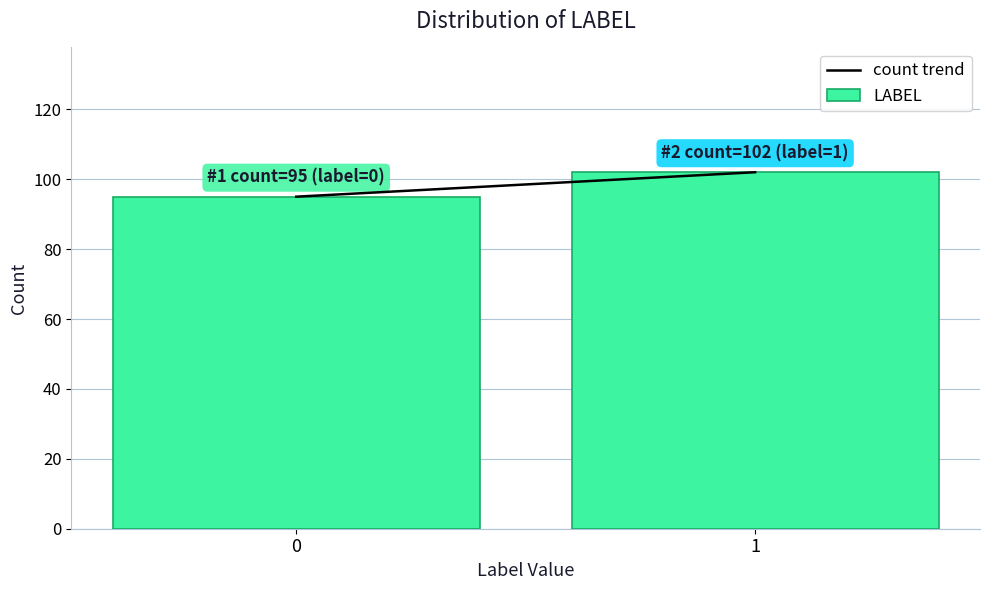

Reading left to right, list all the values displayed in this chart.

95	102